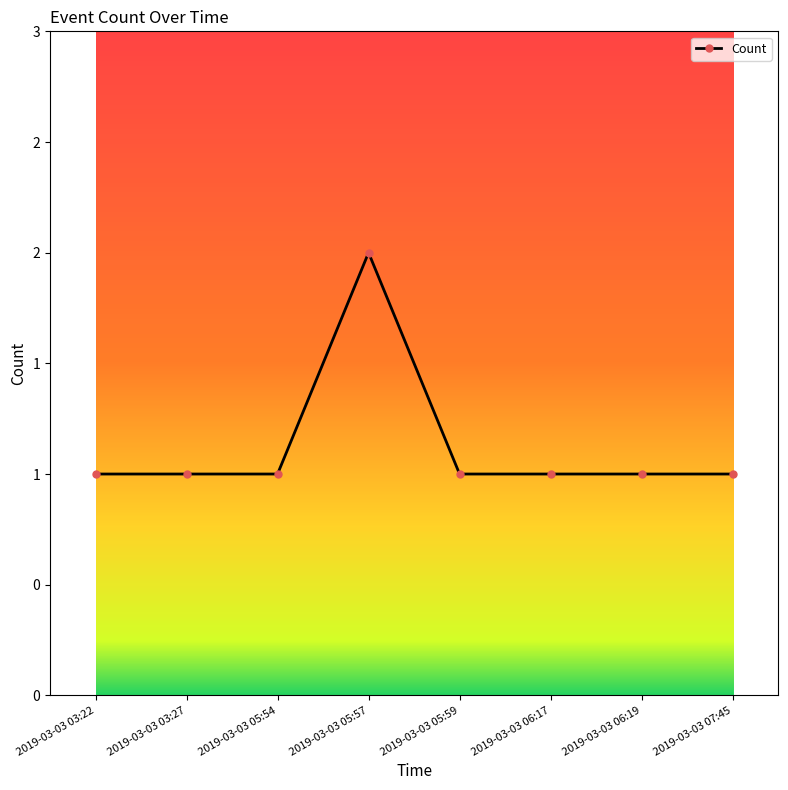

What is the difference between the maximum and second lowest values?

1